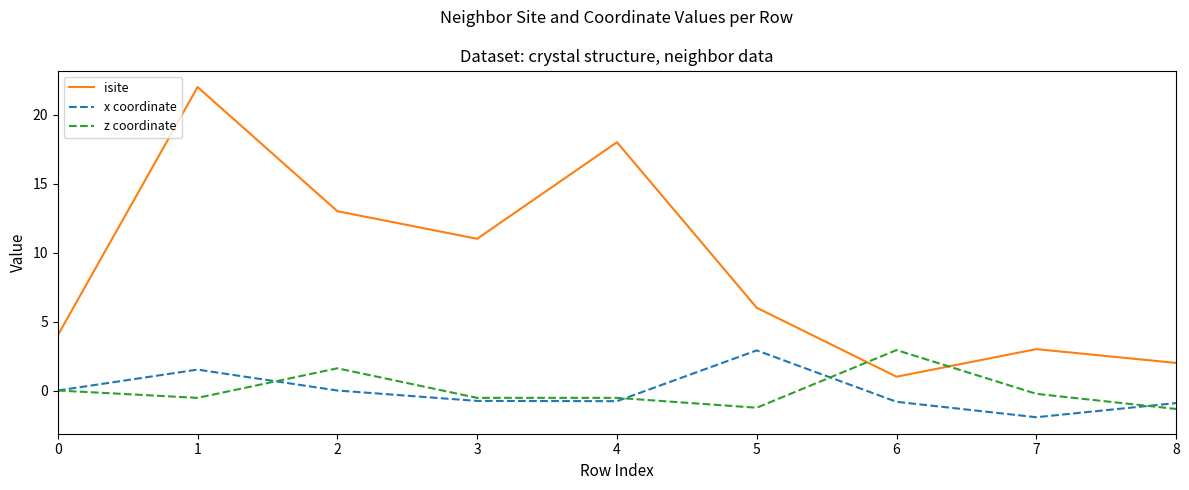

What is the sum of the isite values at 3 and 7?

14.0